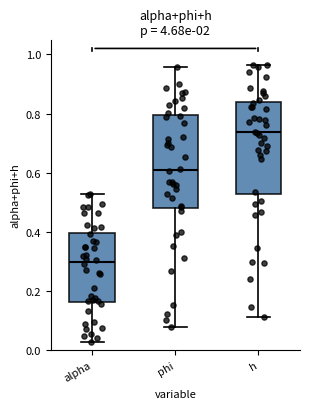

Reading left to right, read every box against the y-axis: the position of its median line, the range the box covers, and the ends of its whiskers. The values are not printed on the chart, so give them approximately, as read against the axis.

alpha: median 0.30, box 0.16 to 0.40, whiskers 0.02 to 0.52
phi: median 0.60, box 0.48 to 0.80, whiskers 0.08 to 0.96
h: median 0.74, box 0.52 to 0.84, whiskers 0.12 to 0.96